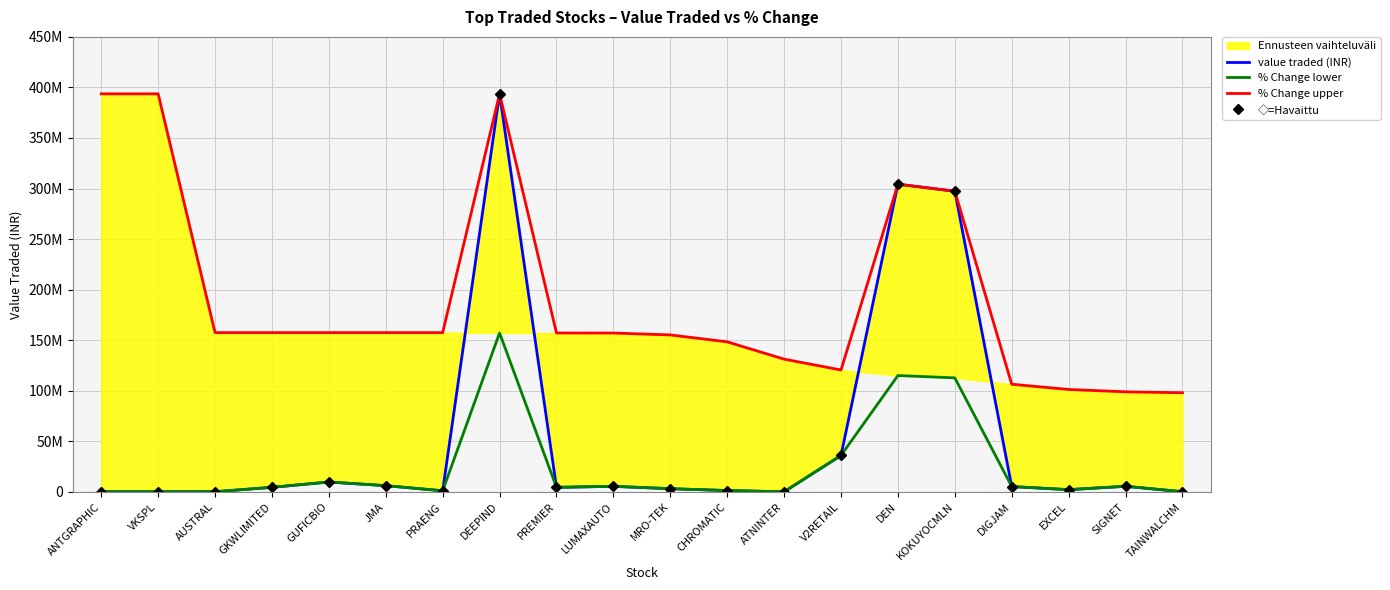

What is the total value across all series at GUFICBIO?

186475721.3